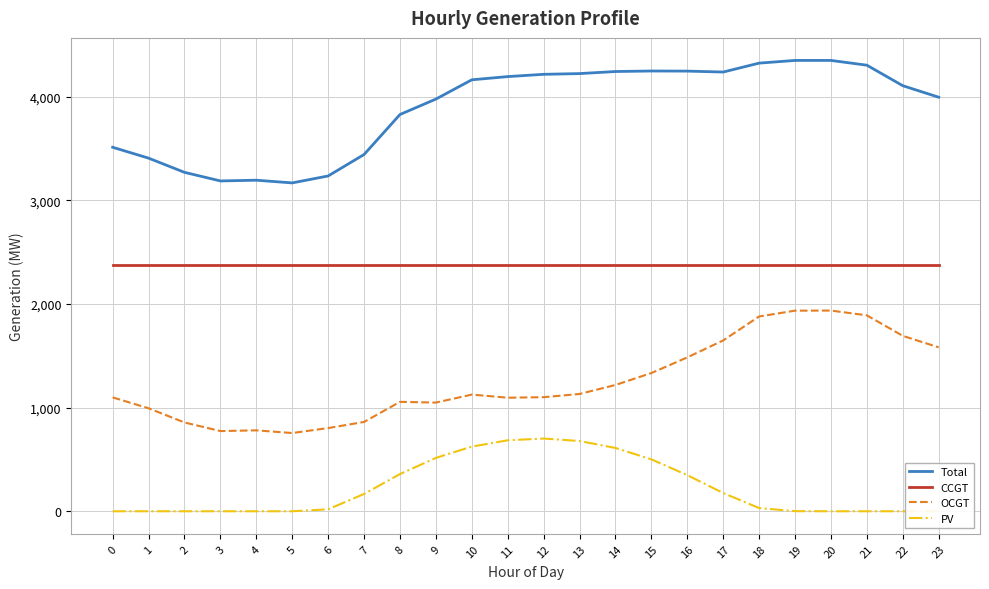

Which series has the largest total across all categories?

Total